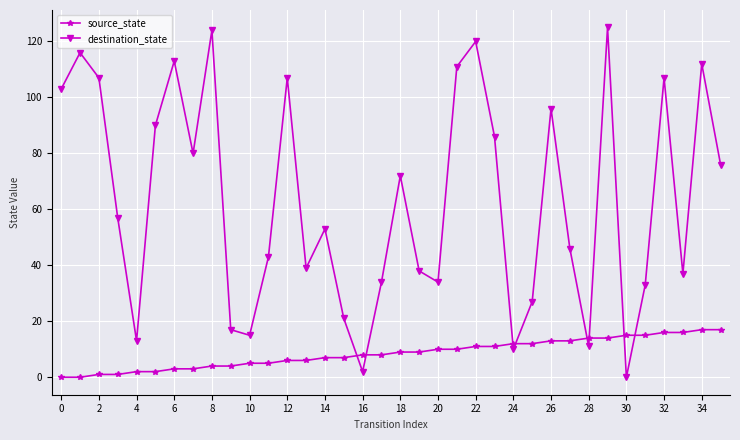

Which series has the largest total across all categories?

destination_state